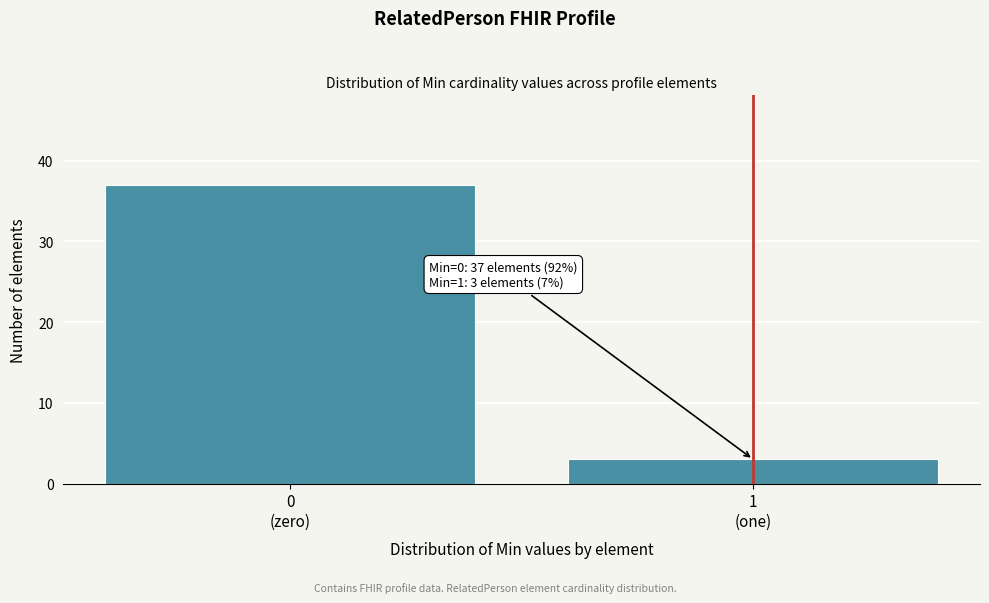

Reading right to left, list all the values displayed in this chart.

3	37